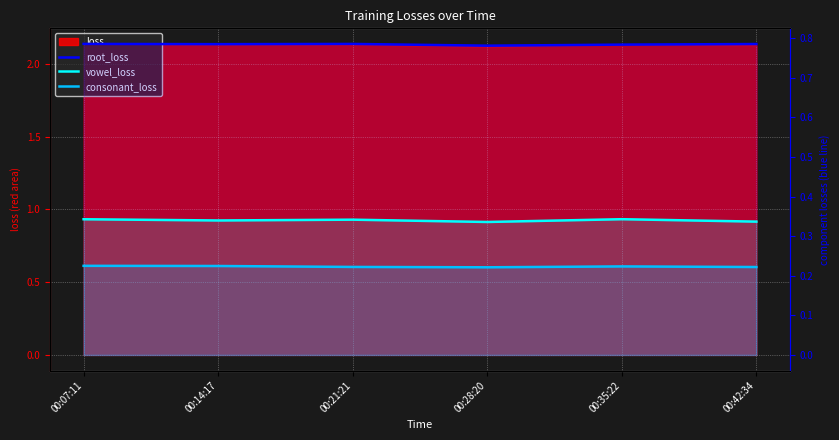

What is the smallest value displayed?

0.2